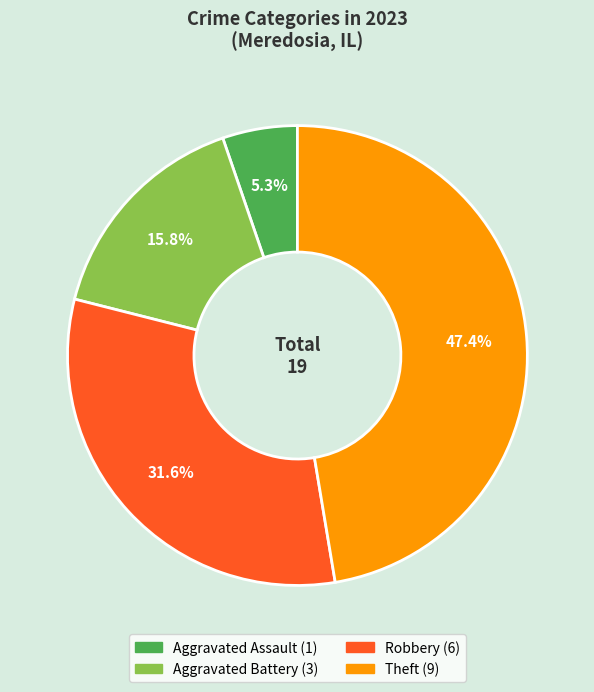

Is there a majority slice in this chart?

No